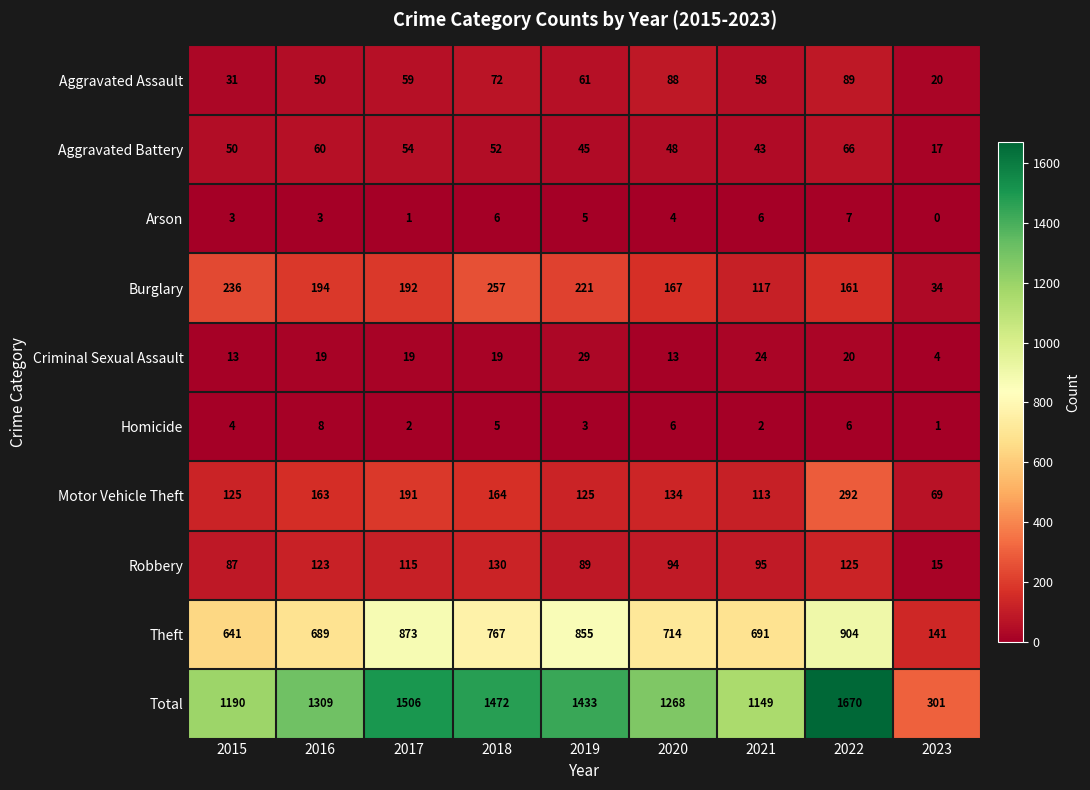

Which label corresponds to the largest value in the chart?

2022